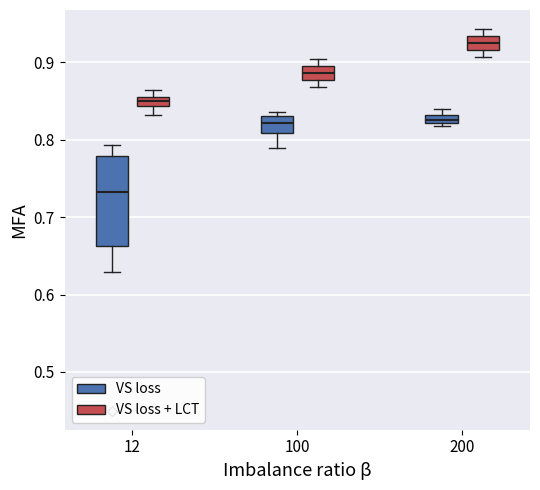

Comparing the boxes themselves (not the whiskers), which one is the tallest?

12 (VS loss)